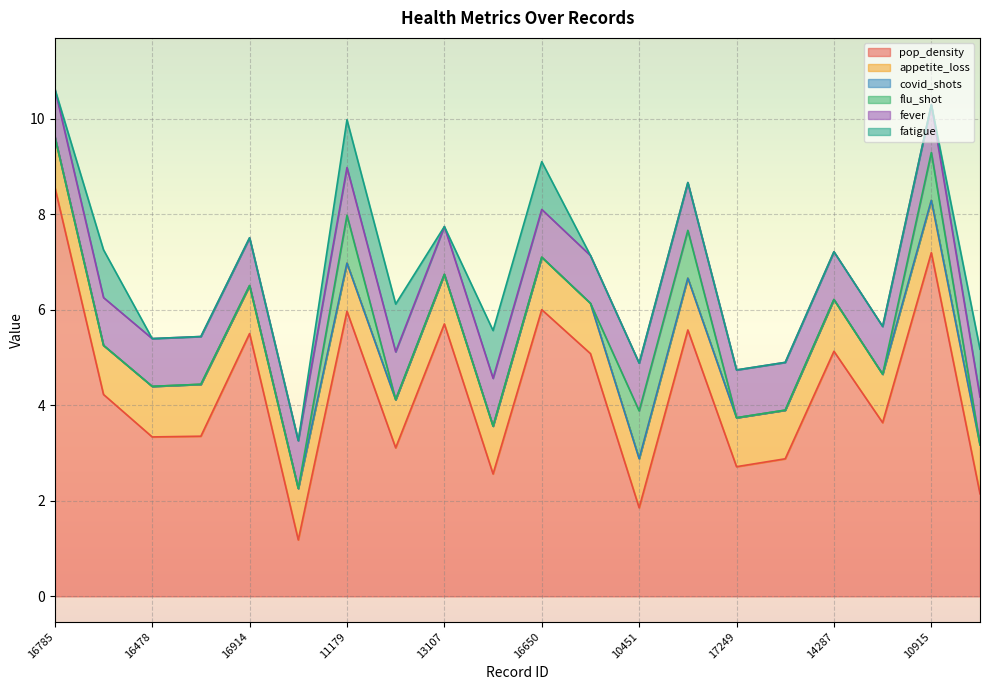

What value does the fever series have at 12382?

1.0